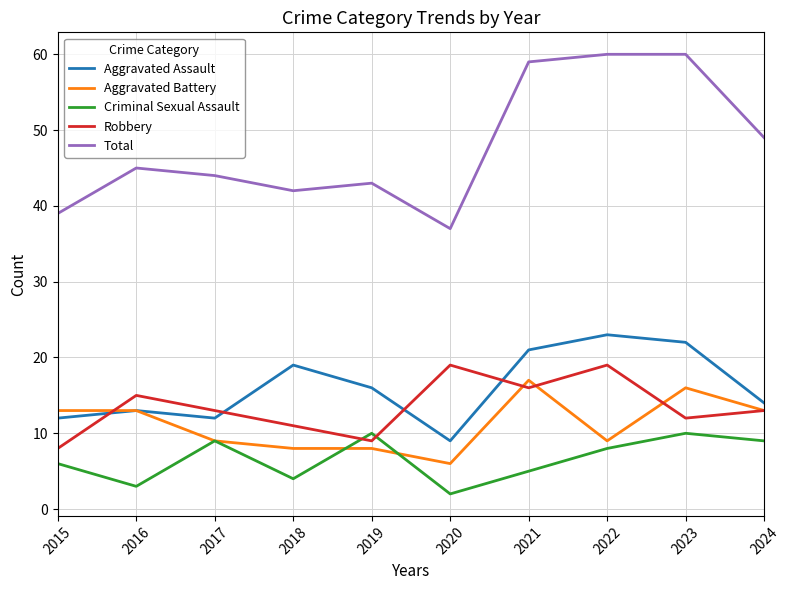

How many values in the Aggravated Assault series are below 16?

5